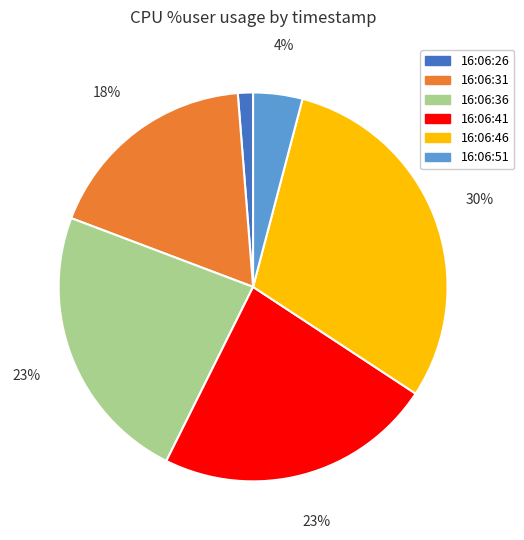

Is the sum of 16:06:41 and 16:06:46 greater than half?

Yes